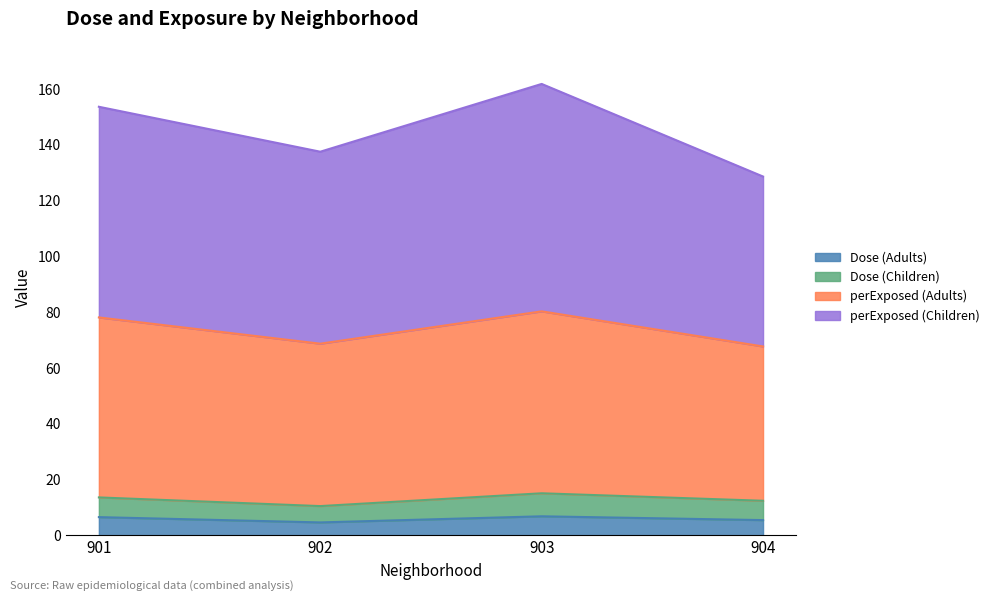

Rank the categories by Dose (Adults) value from highest to lowest.

903, 901, 904, 902